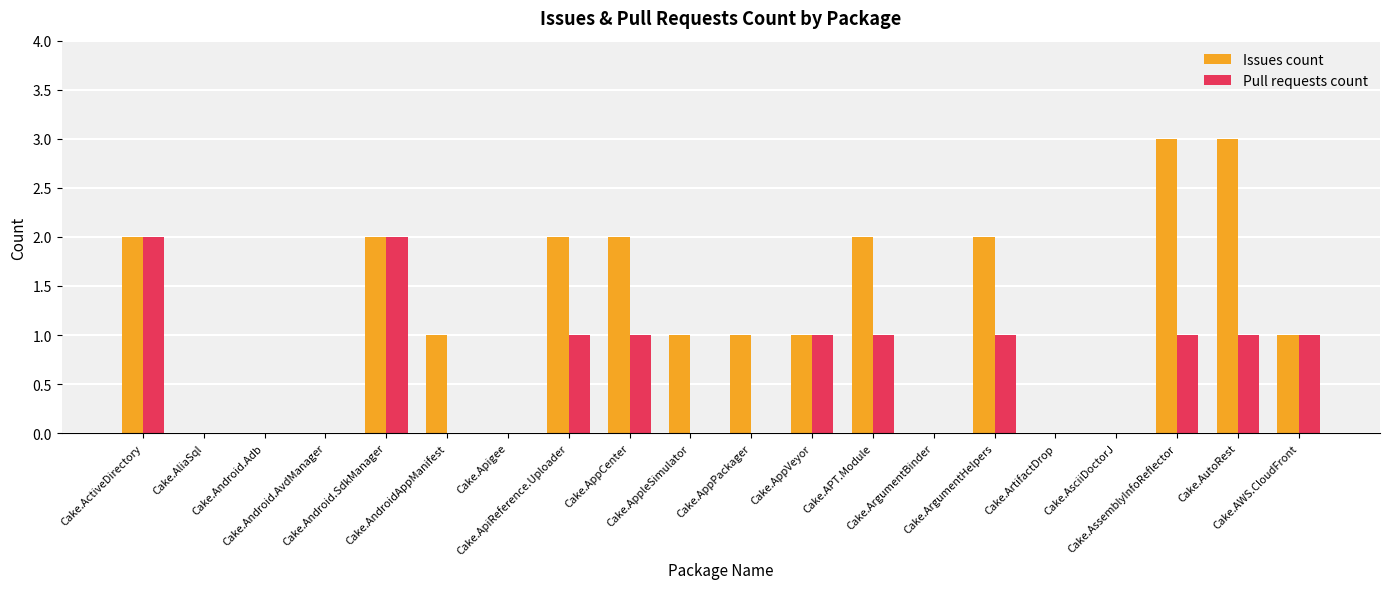

What is the sum of all Issues count values?

23